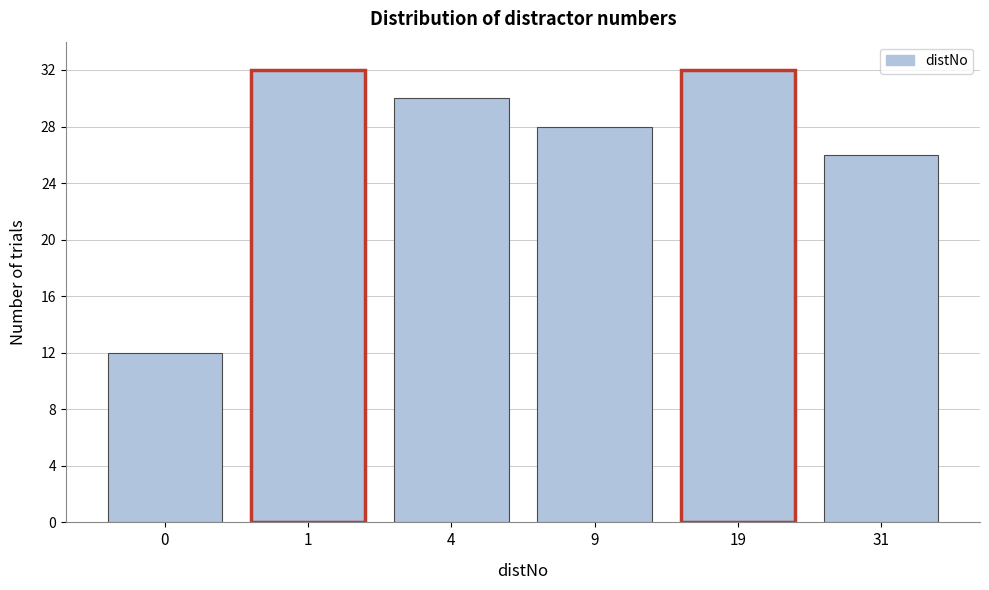

Reading left to right, what are all the values shown in this chart?

12	32	30	28	32	26